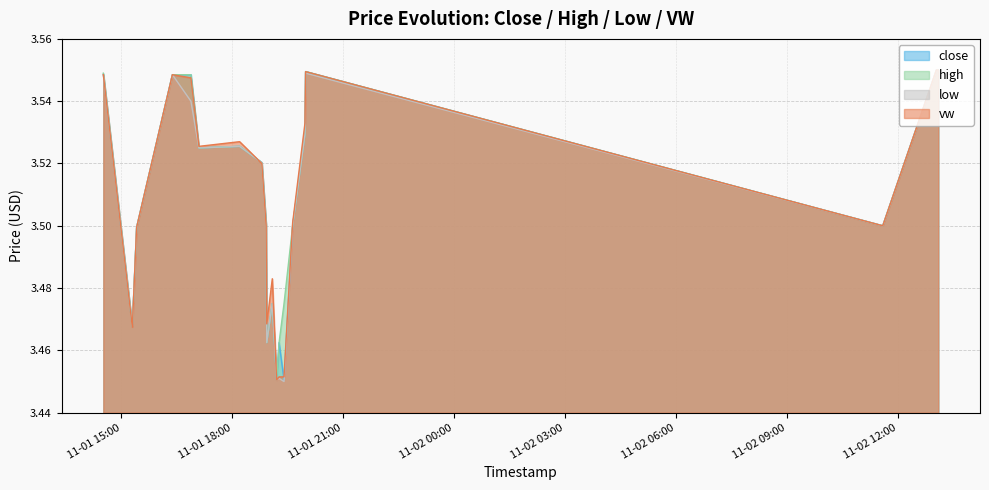

Count the high values in the range 3 to 4.

20